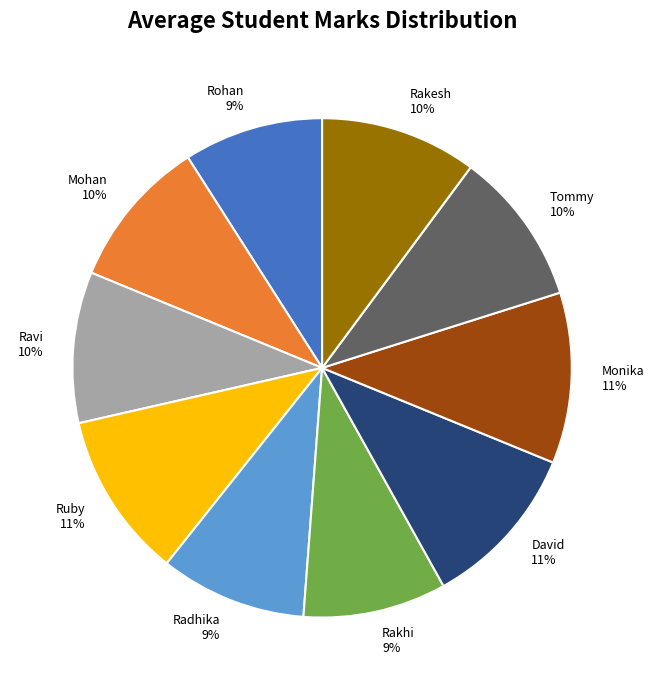

To the nearest percent, what percentage of the pie is Ravi?

10%